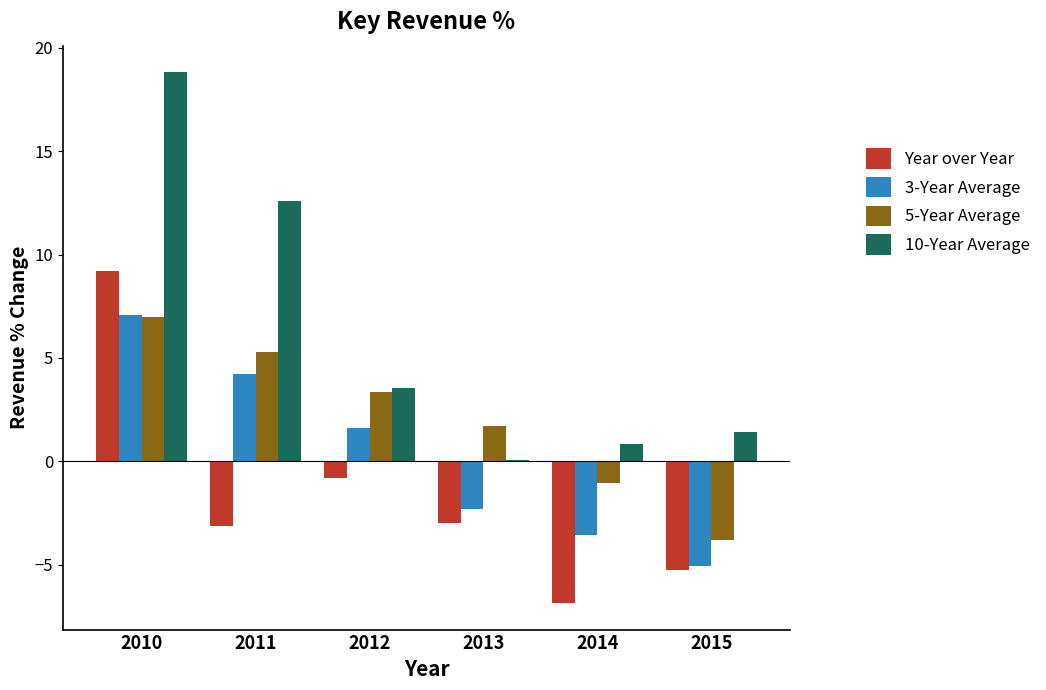

Which series changed the most between 2010 and 2015?

10-Year Average